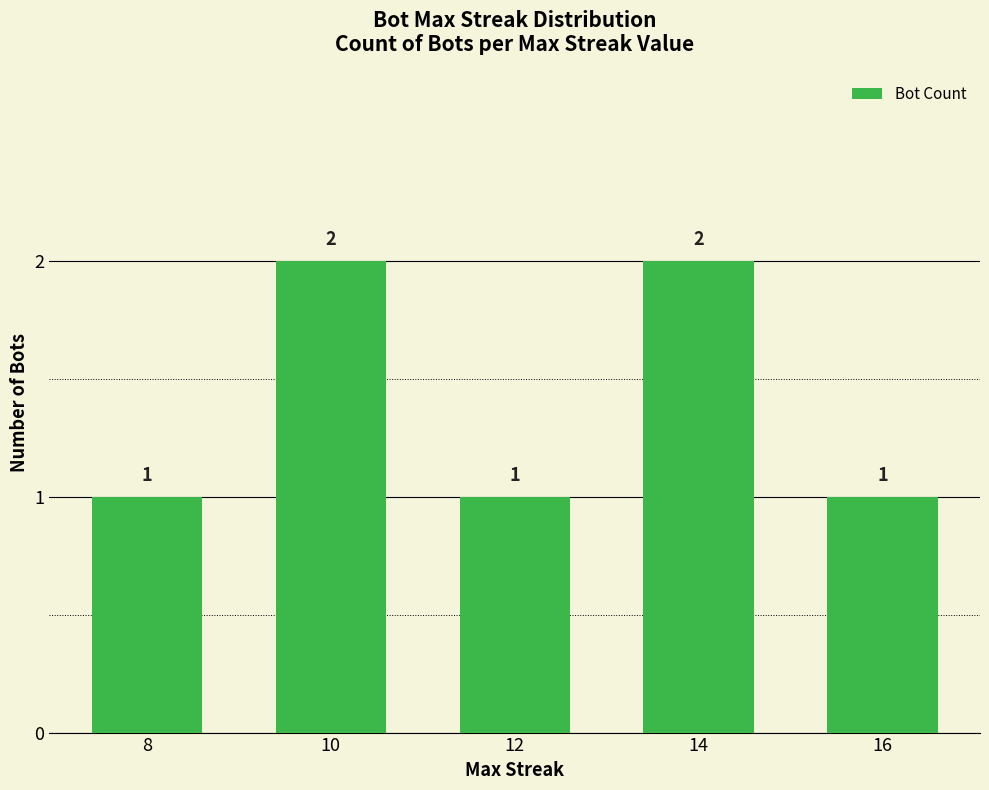

Is it true that the value at 14 is 2?

True